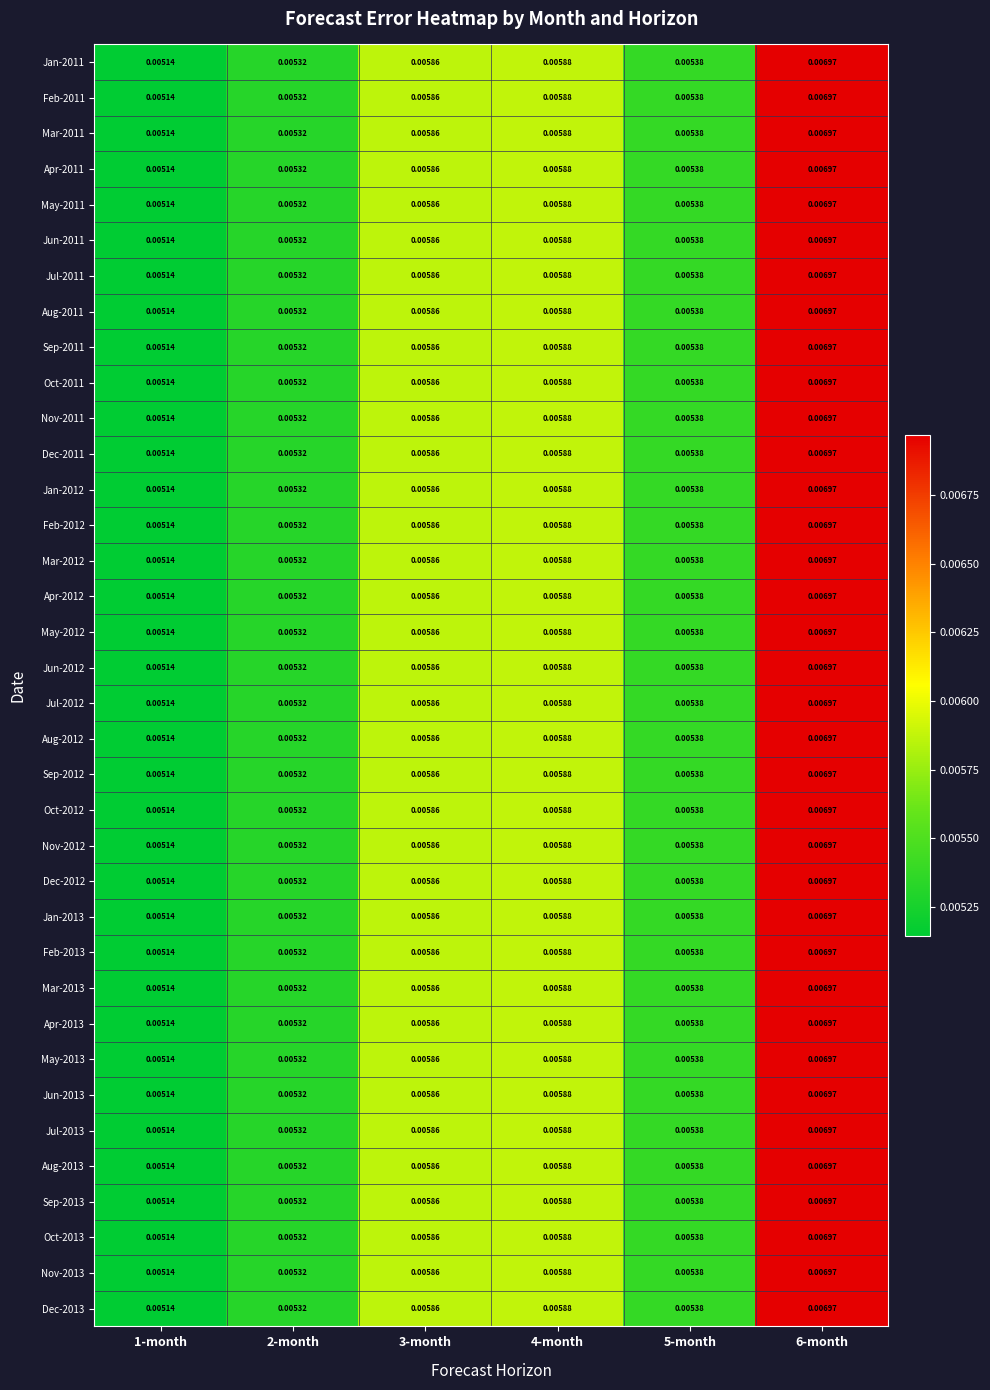

Is the value of Jun-2012 at 5-month greater than the value of Mar-2013 at 6-month?

No